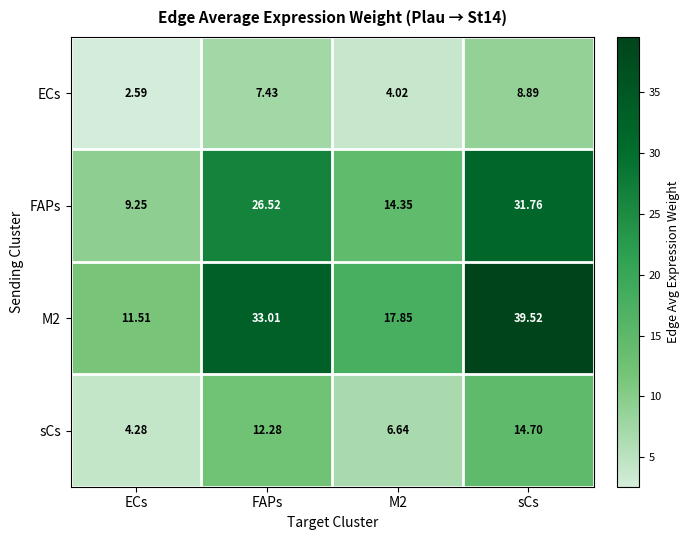

Is the value of sCs at FAPs greater than the value of FAPs at FAPs?

No